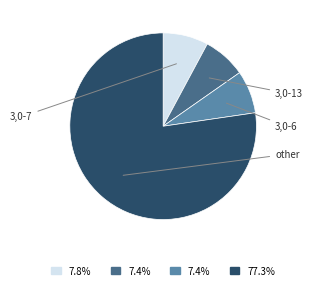

Is there any slice that represents more than half of the pie?

Yes